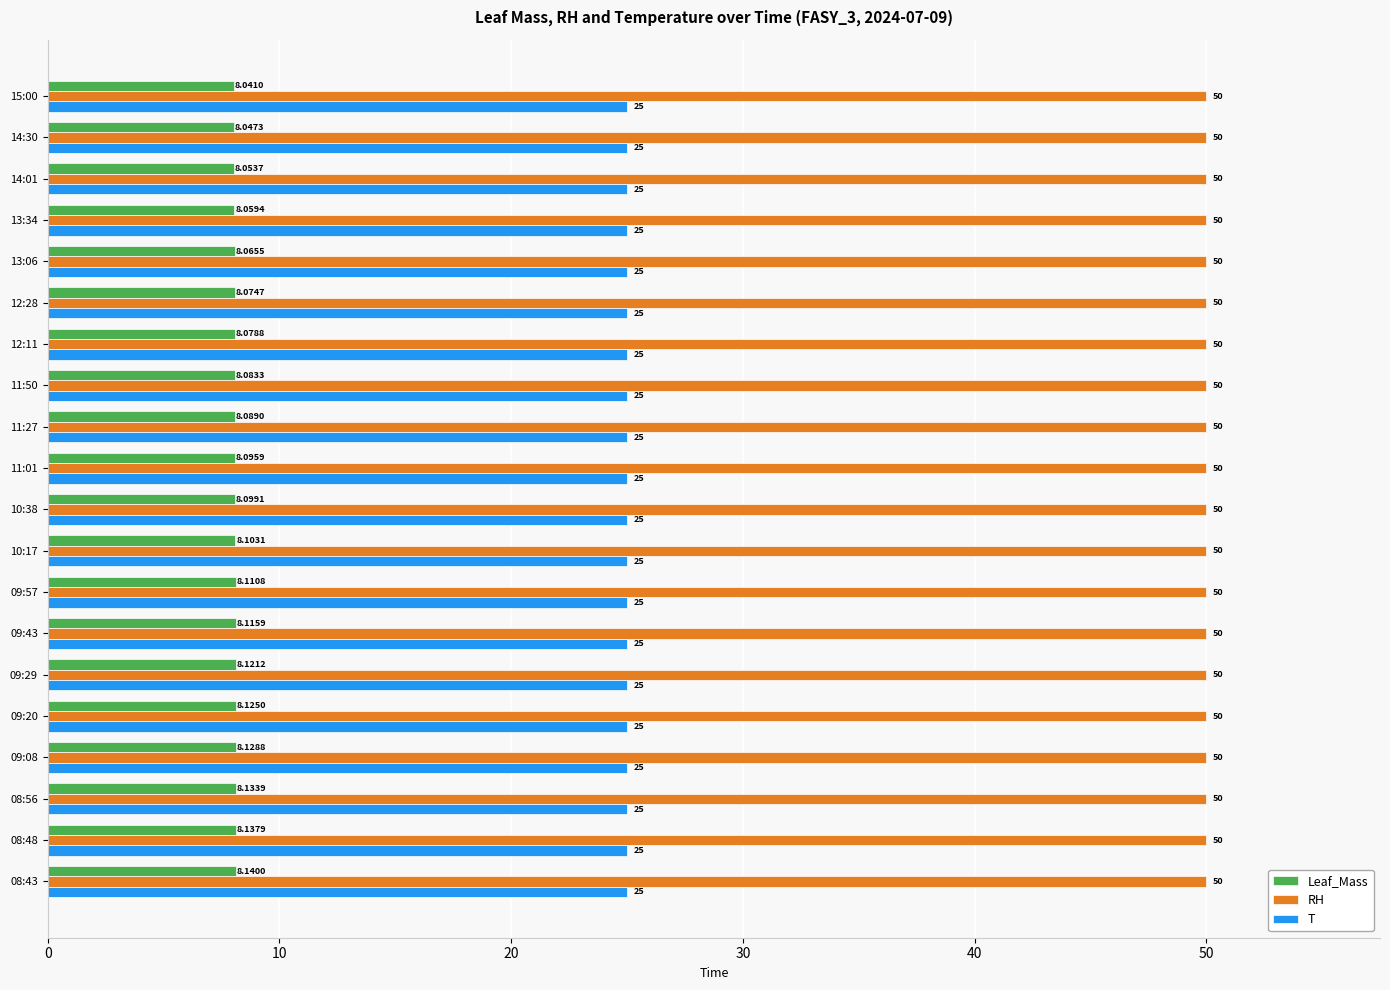

List the series in order of their peak value, lowest first.

Leaf_Mass, T, RH